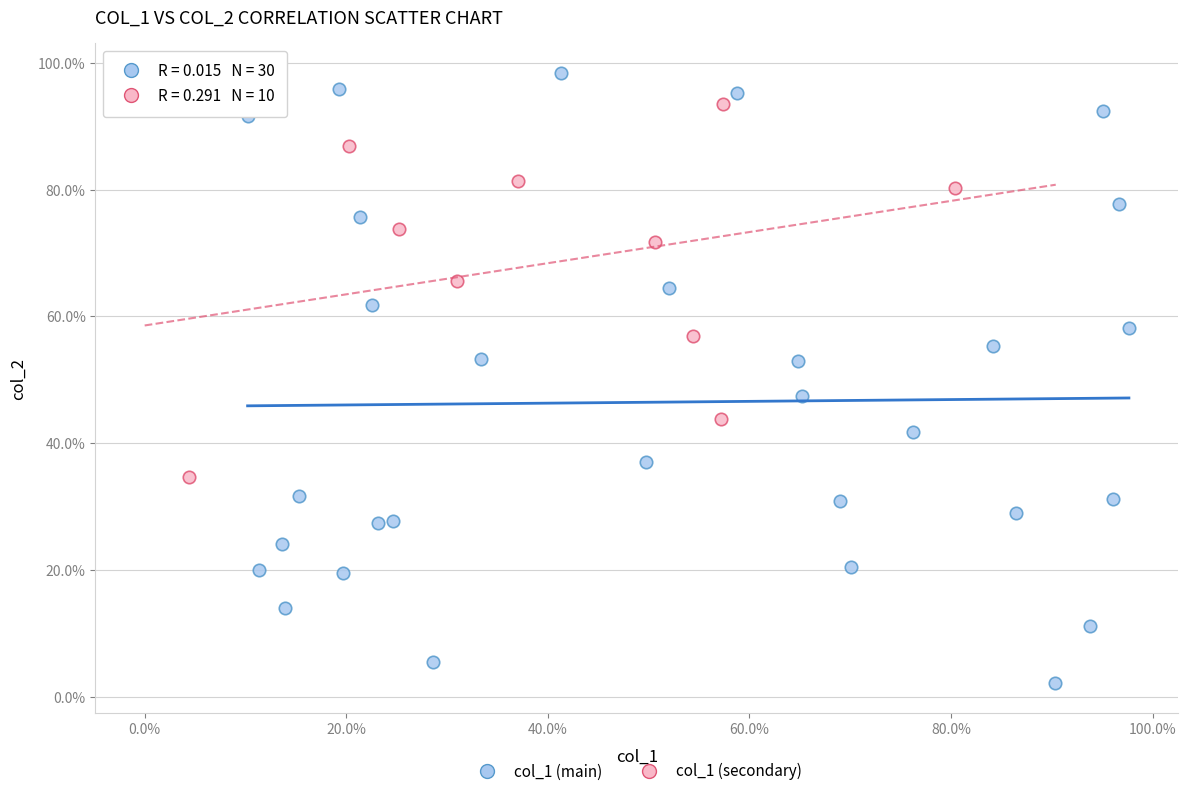

Which series reaches the minimum Y coordinate?

col_1 (main)